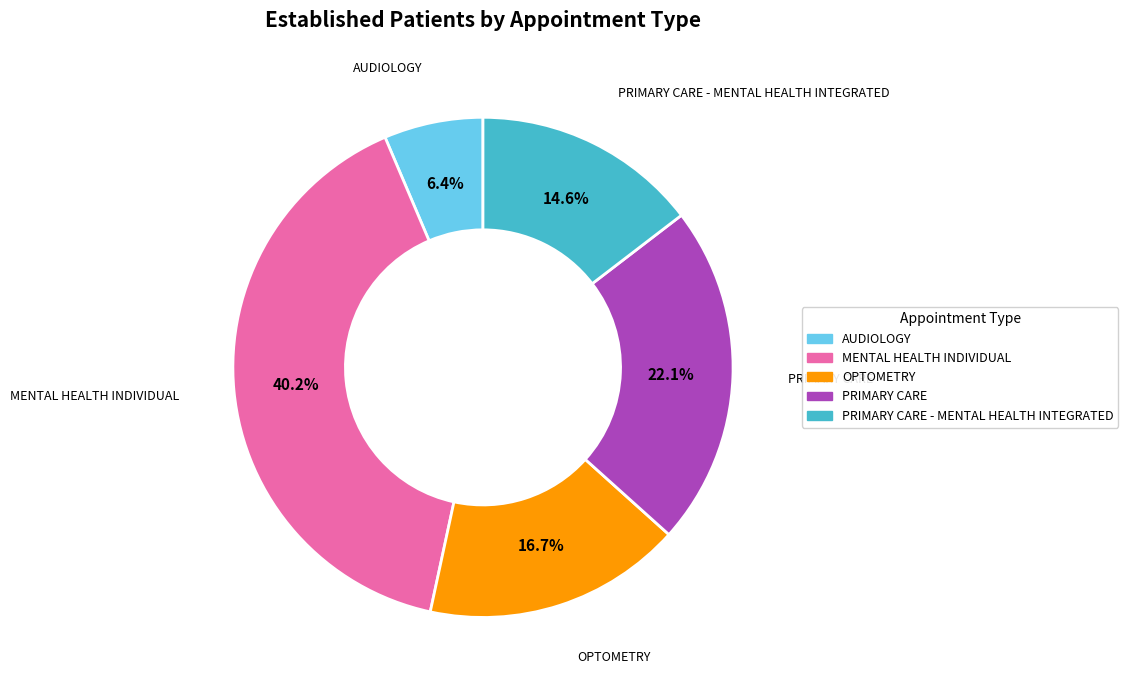

Is there any slice that represents more than half of the pie?

No